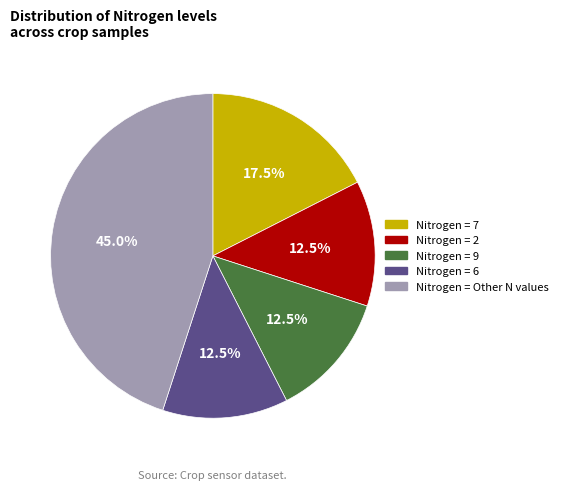

Is there any slice that represents more than half of the pie?

No